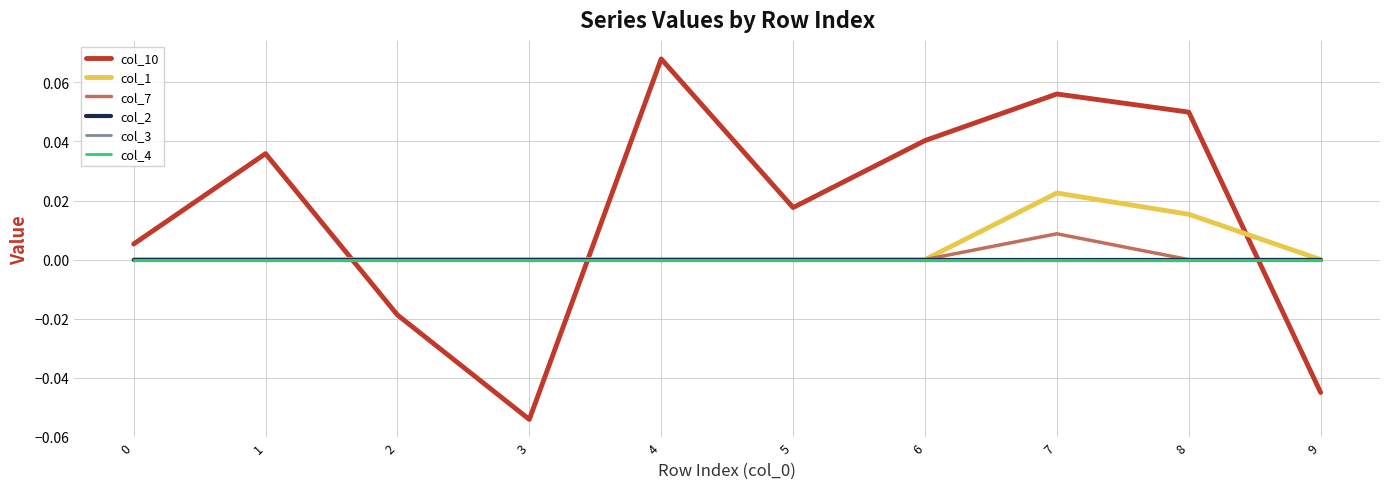

Reading left to right, extract all data points from this chart.

col_10: 0.0	0.0	-0.0	-0.1	0.1	0.0	0.0	0.1	0.0	-0.0
col_1: 0.0	0.0	0.0	0.0	0.0	0.0	0.0	0.0	0.0	0.0
col_7: 0.0	0.0	0.0	0.0	0.0	0.0	0.0	0.0	0.0	0.0
col_2: 0.0	0.0	0.0	0.0	0.0	0.0	0.0	0.0	0.0	0.0
col_3: 0.0	0.0	0.0	0.0	0.0	0.0	0.0	0.0	0.0	0.0
col_4: 0.0	0.0	0.0	0.0	0.0	0.0	0.0	0.0	0.0	0.0